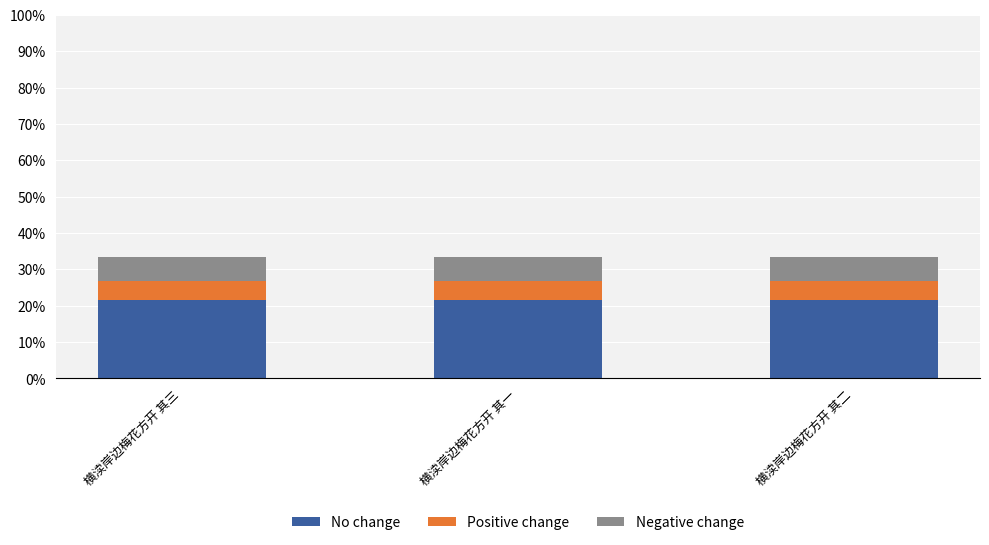

Read the No change value at 横渎岸边梅花方开 其三.

21.7